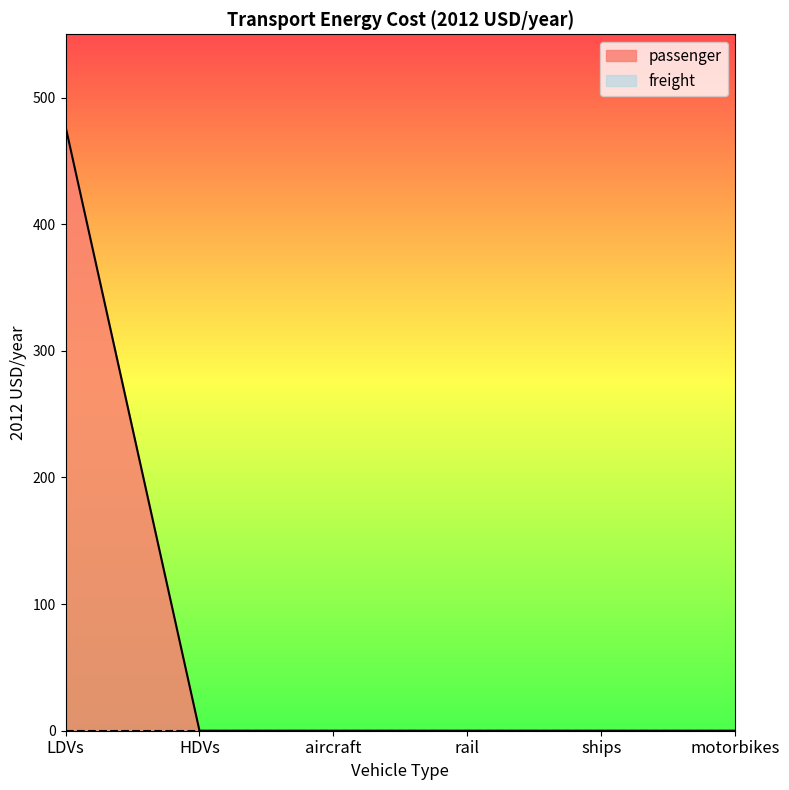

What is the average value?

79.5